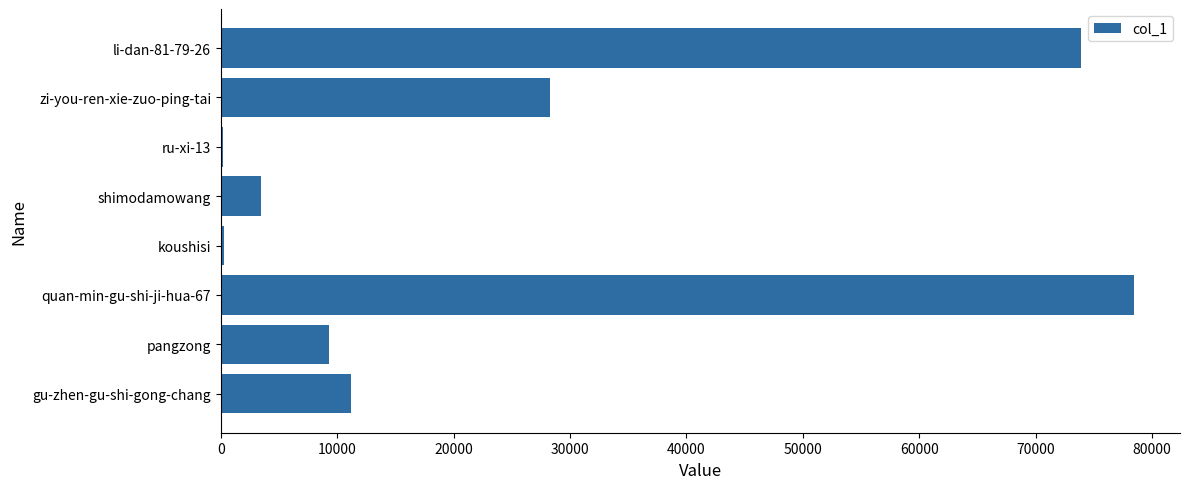

Are the bars horizontal?

Yes